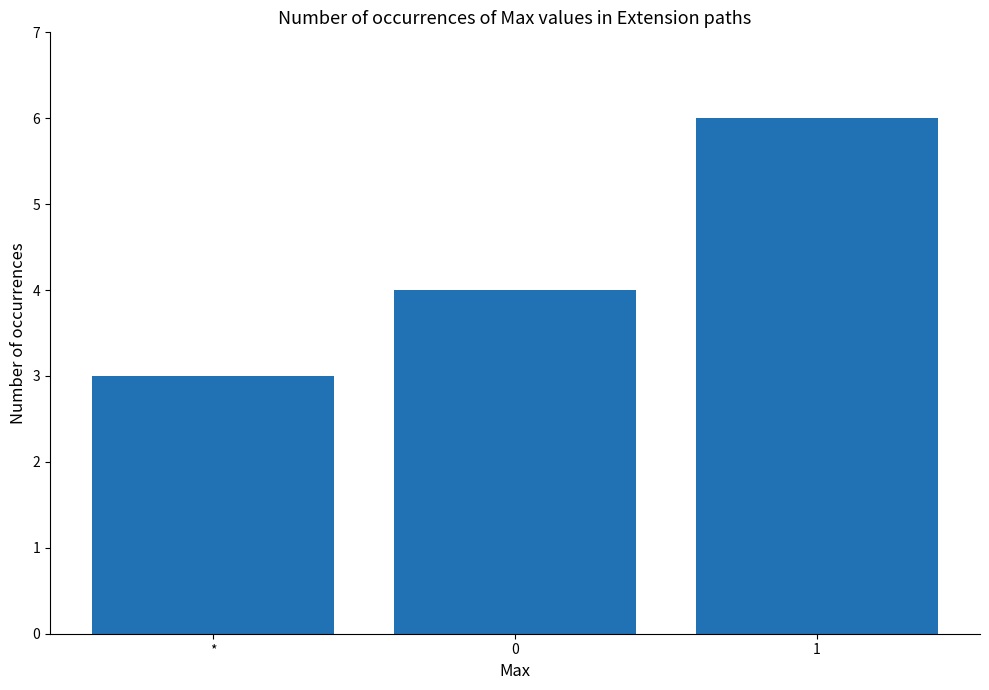

Between 1 and *, which is larger?

1